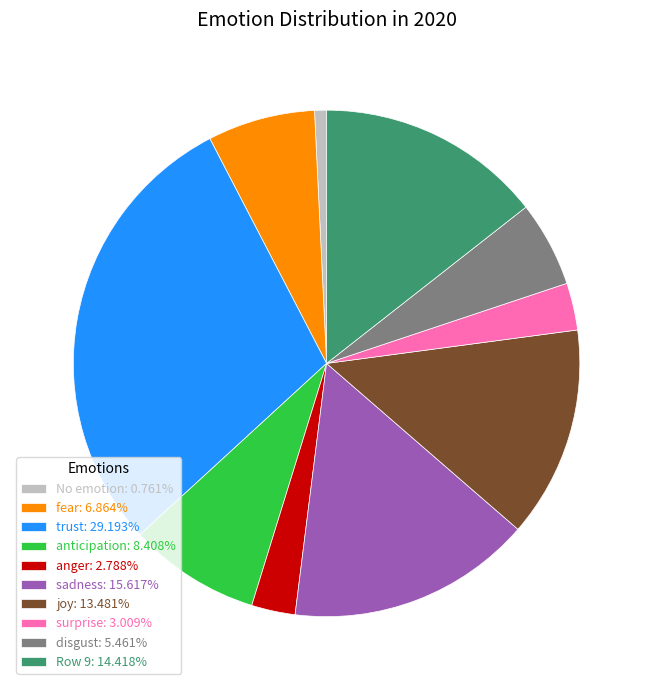

Is there any slice that represents more than half of the pie?

No